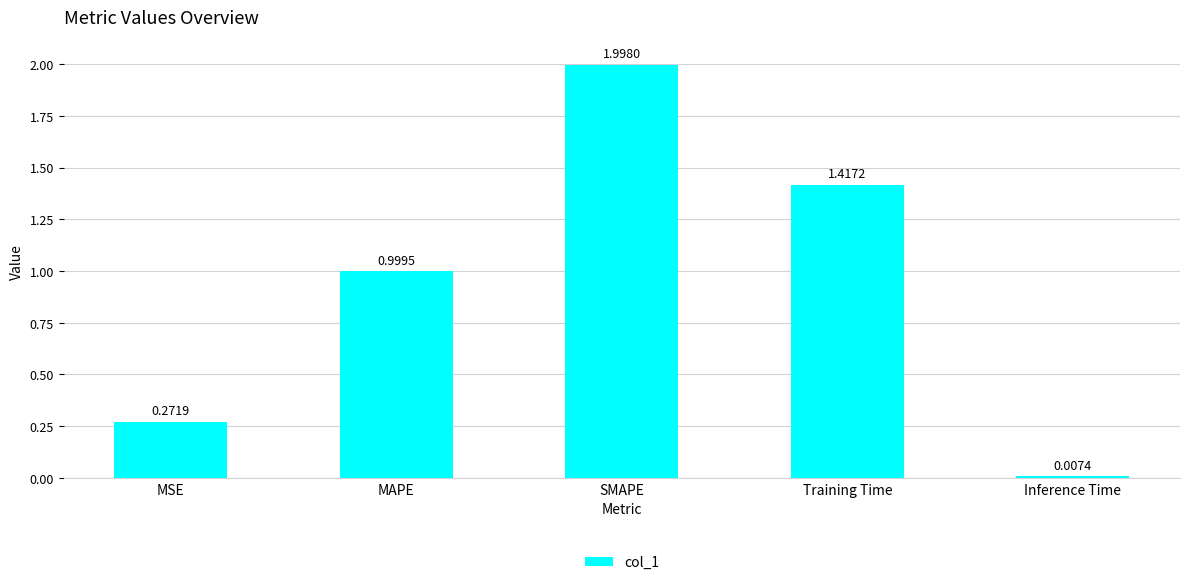

What is the label of the 2nd bar from the left?

MAPE